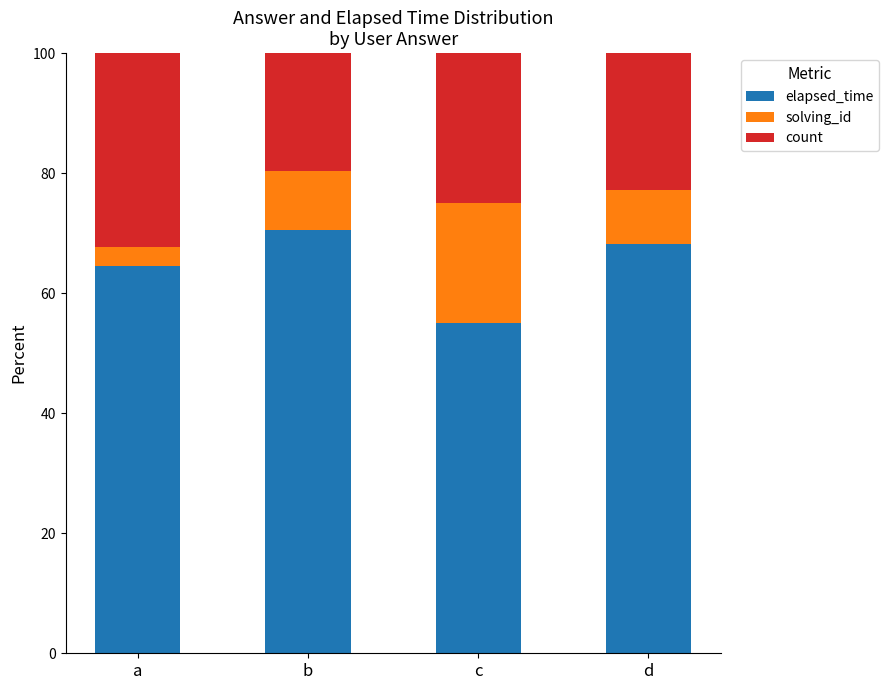

What is the difference between the elapsed_time values at c and a?

9.5